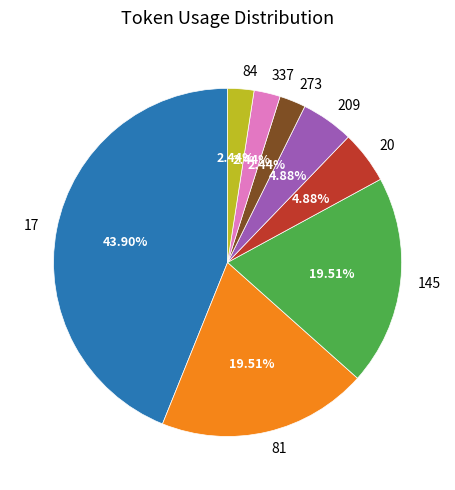

To the nearest percent, what is the combined percentage of 20 and 273?

7%